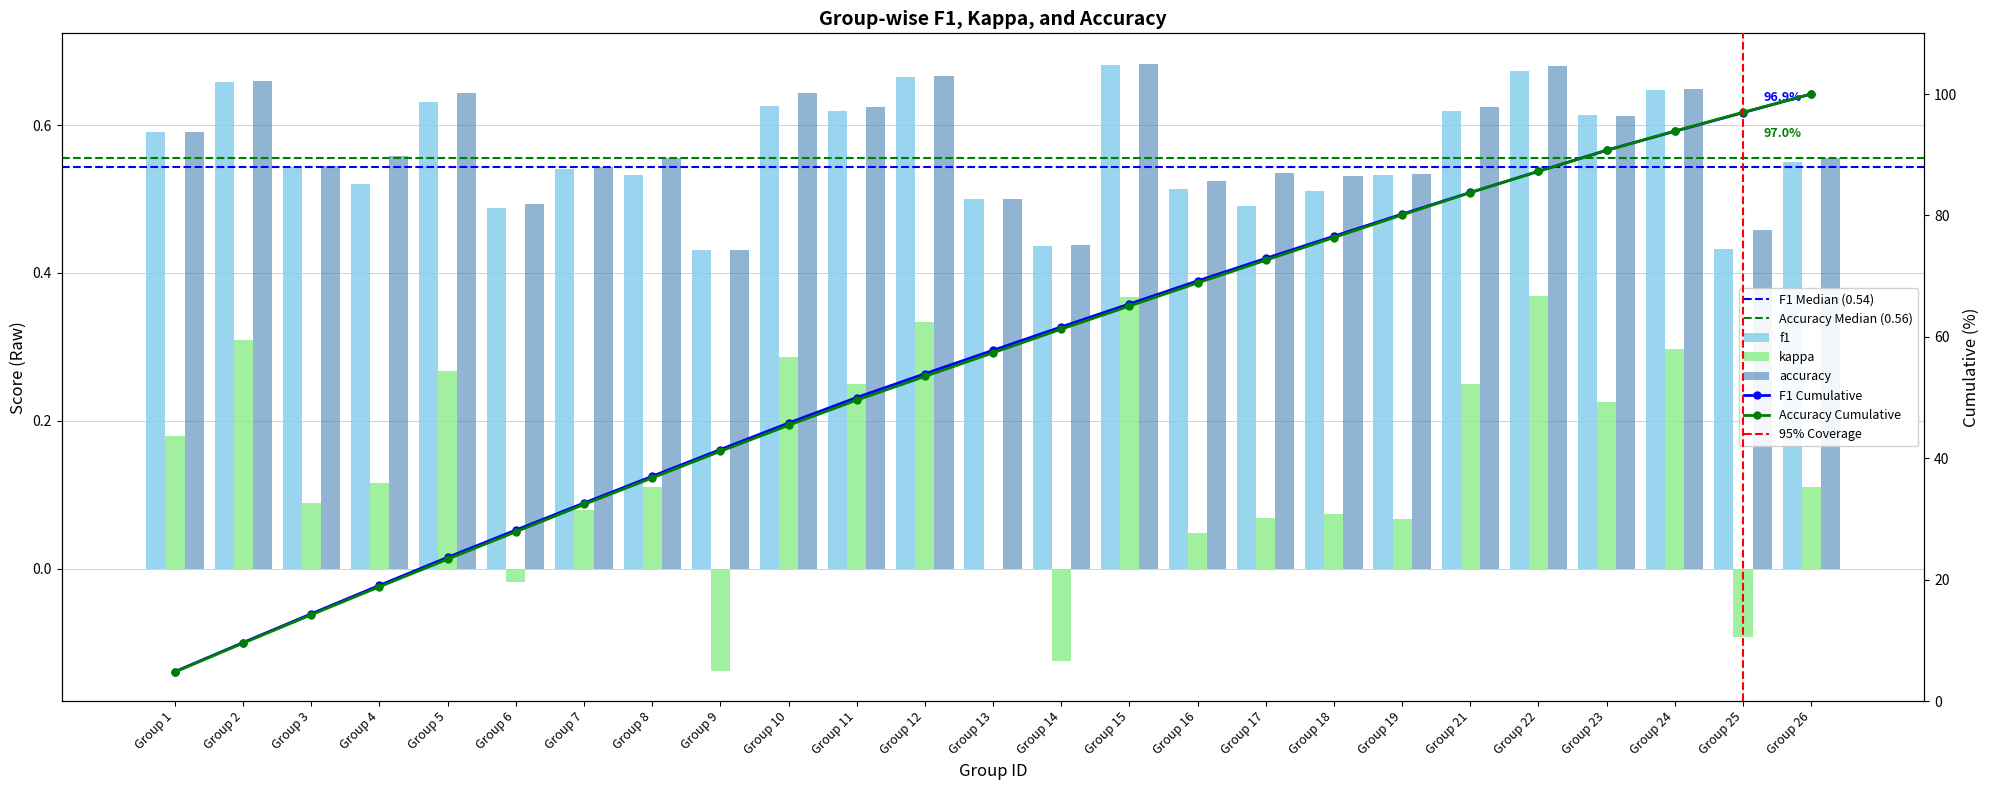

How many f1 values are between 0 and 1?

25